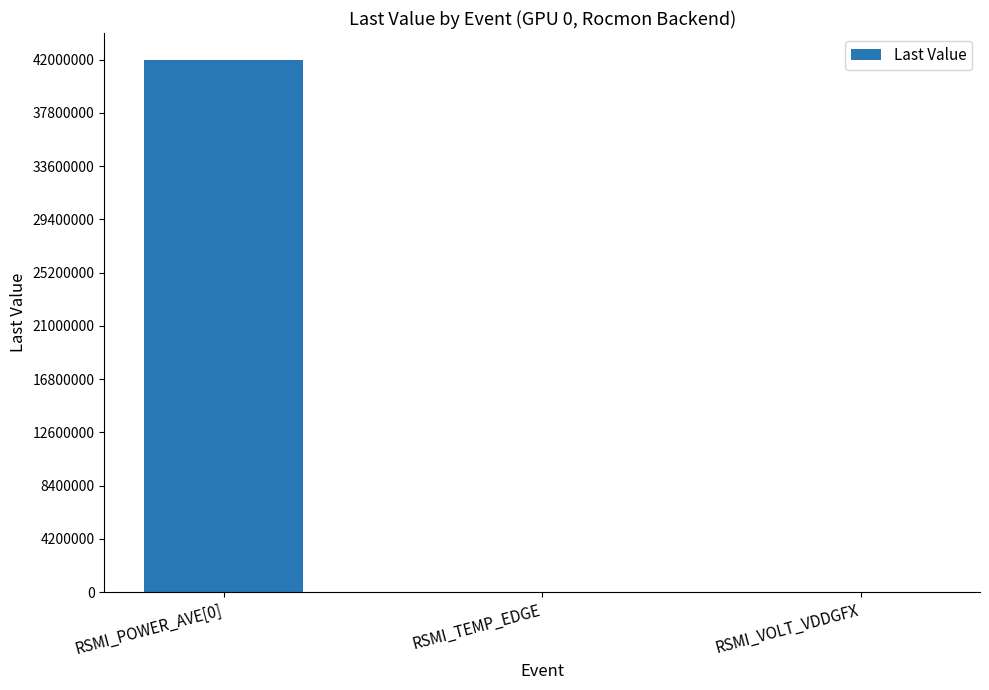

Count the number of categories in the chart.

3